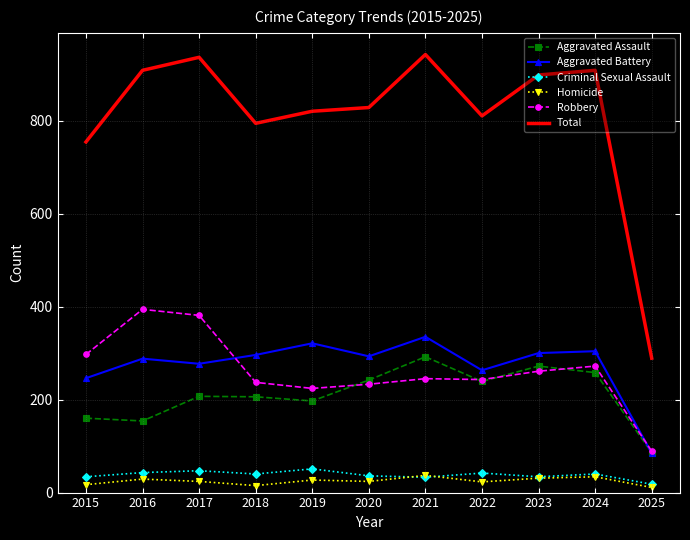

What value does the Aggravated Assault series have at 2024?

258